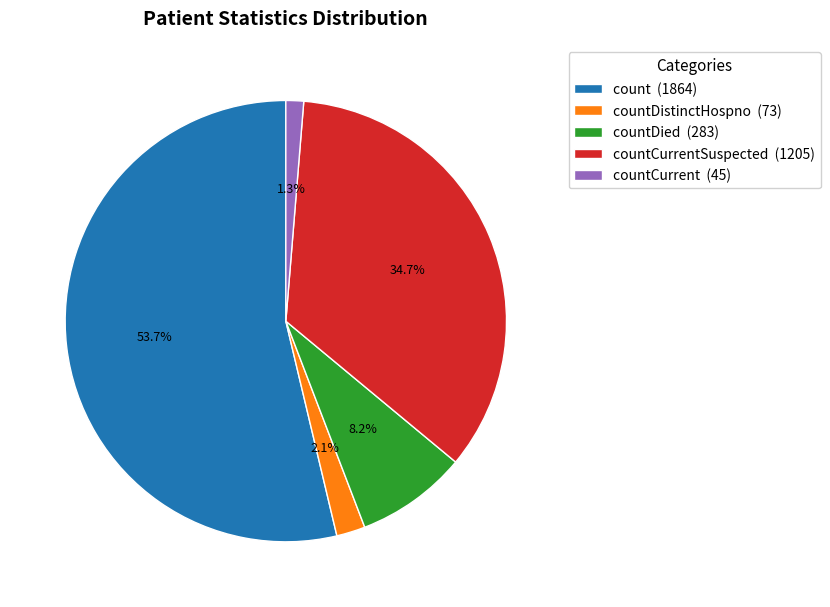

Which category accounts for the majority?

count (1864)